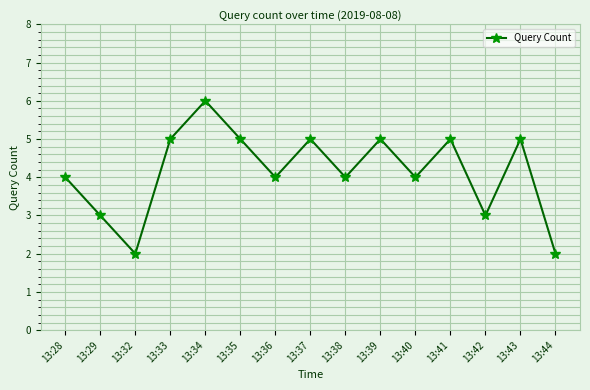

What is the maximum value shown in the chart?

6